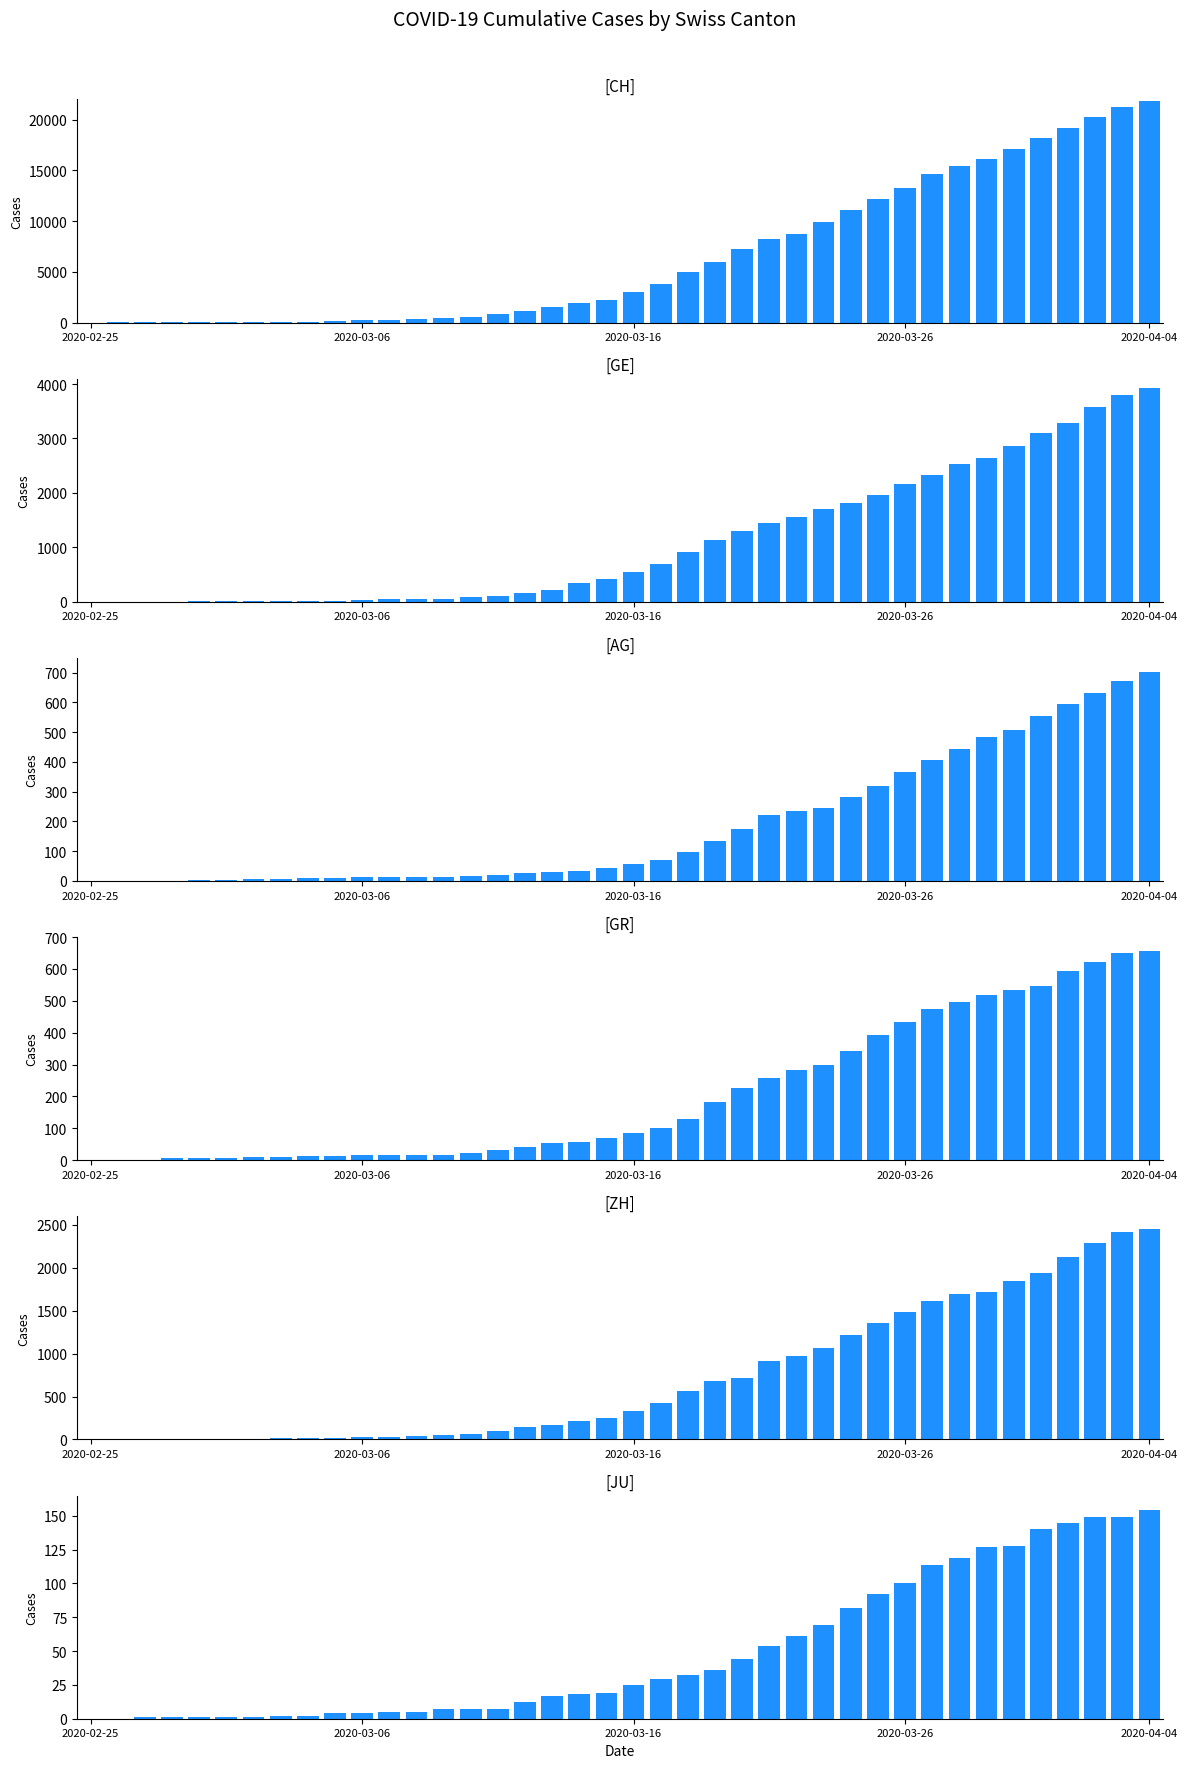

True or false: CH has a value of 15353 at 28.

False